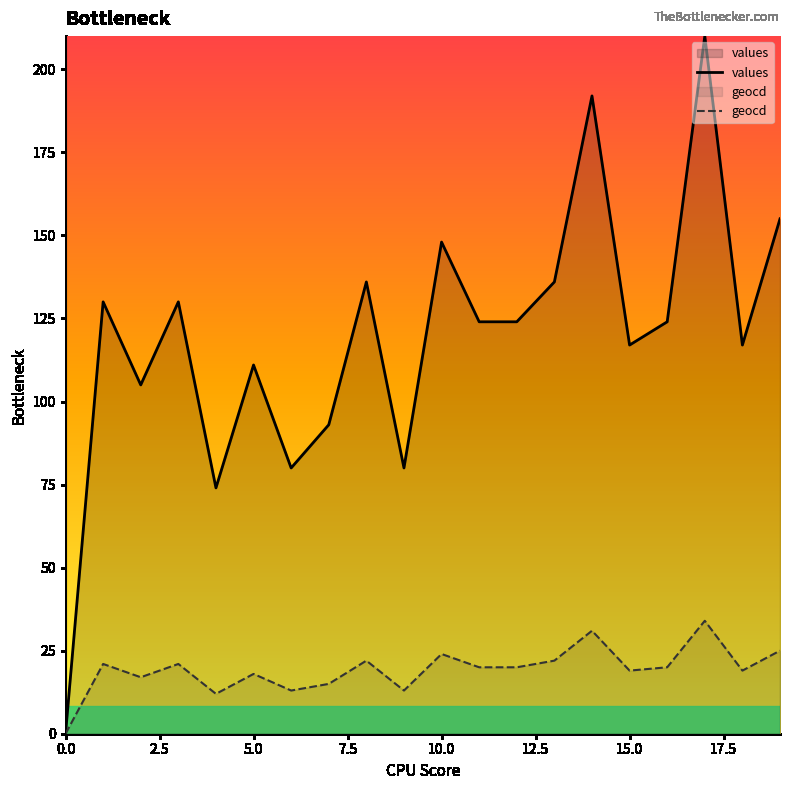

How many positive values does the values series have?

19